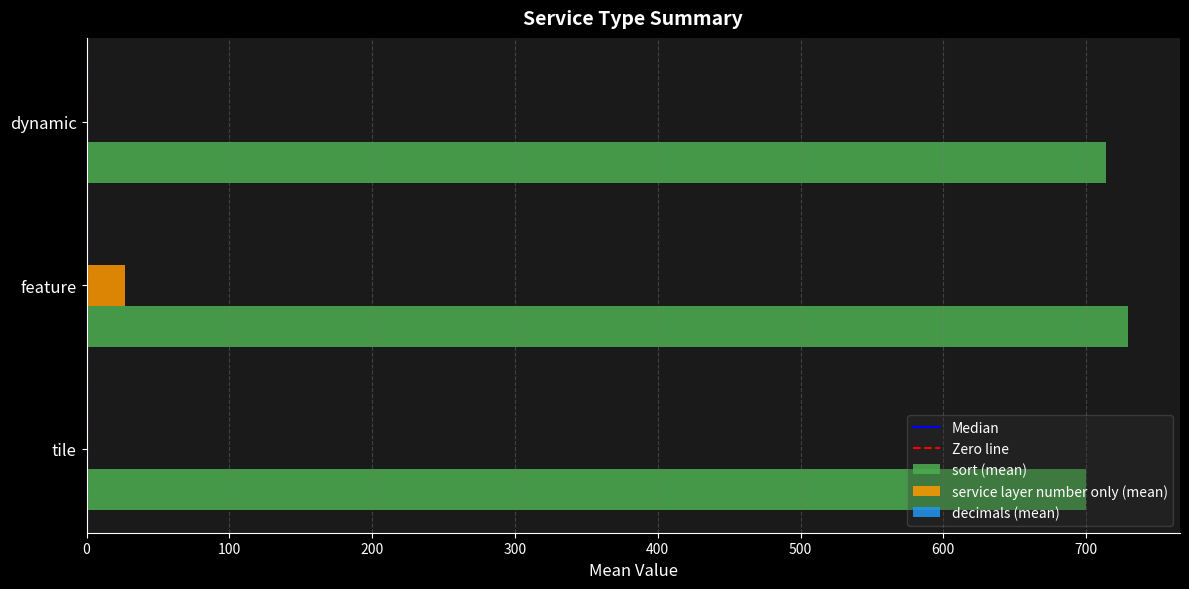

Which series has the largest total across all categories?

sort (mean)